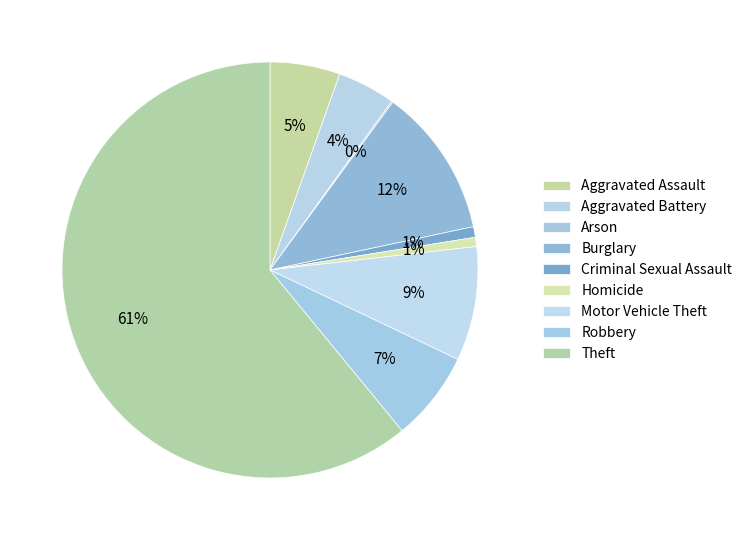

Between Burglary and Homicide, which is larger?

Burglary